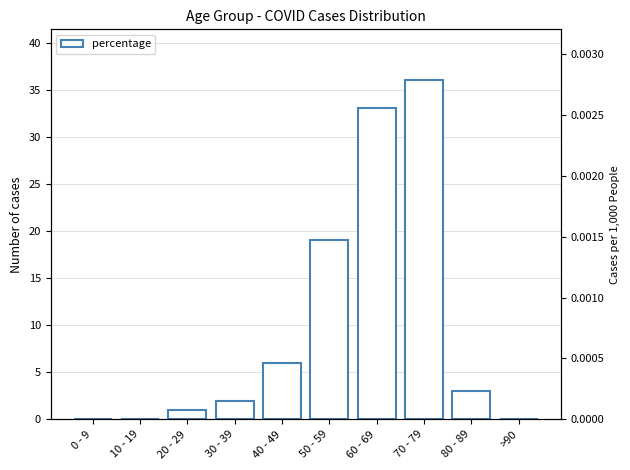

Which label corresponds to the smallest value in the chart?

0 - 9